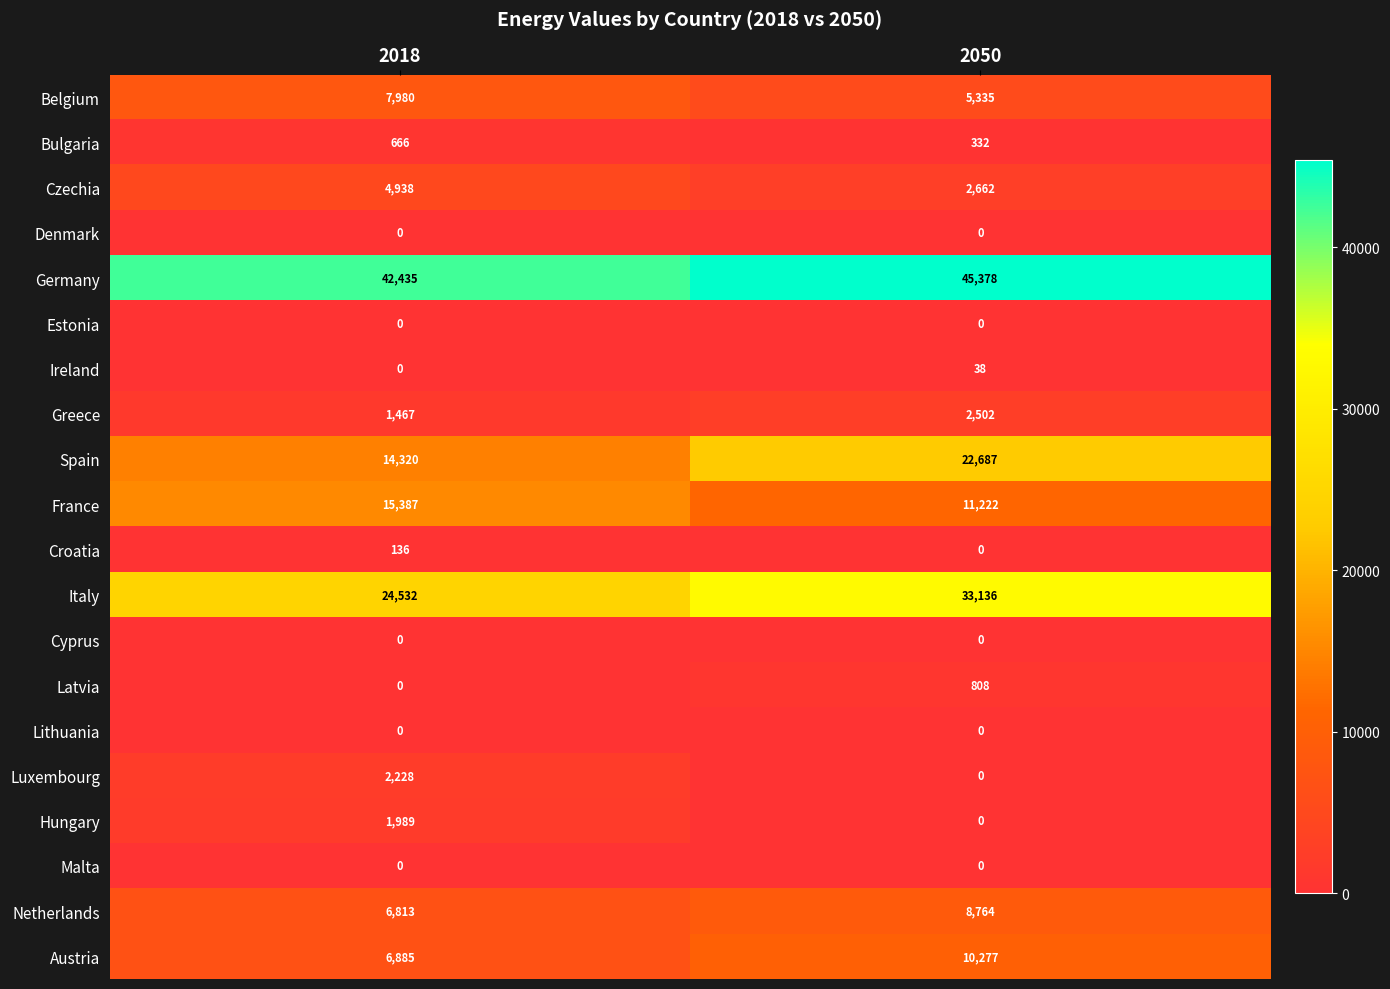

List the labels in order of France value, largest first.

2018, 2050